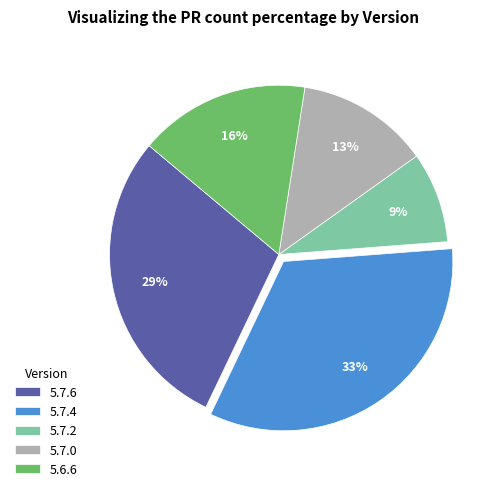

To the nearest percent, what is the difference between the 5.7.6 and 5.7.0 slice percentages?

16%